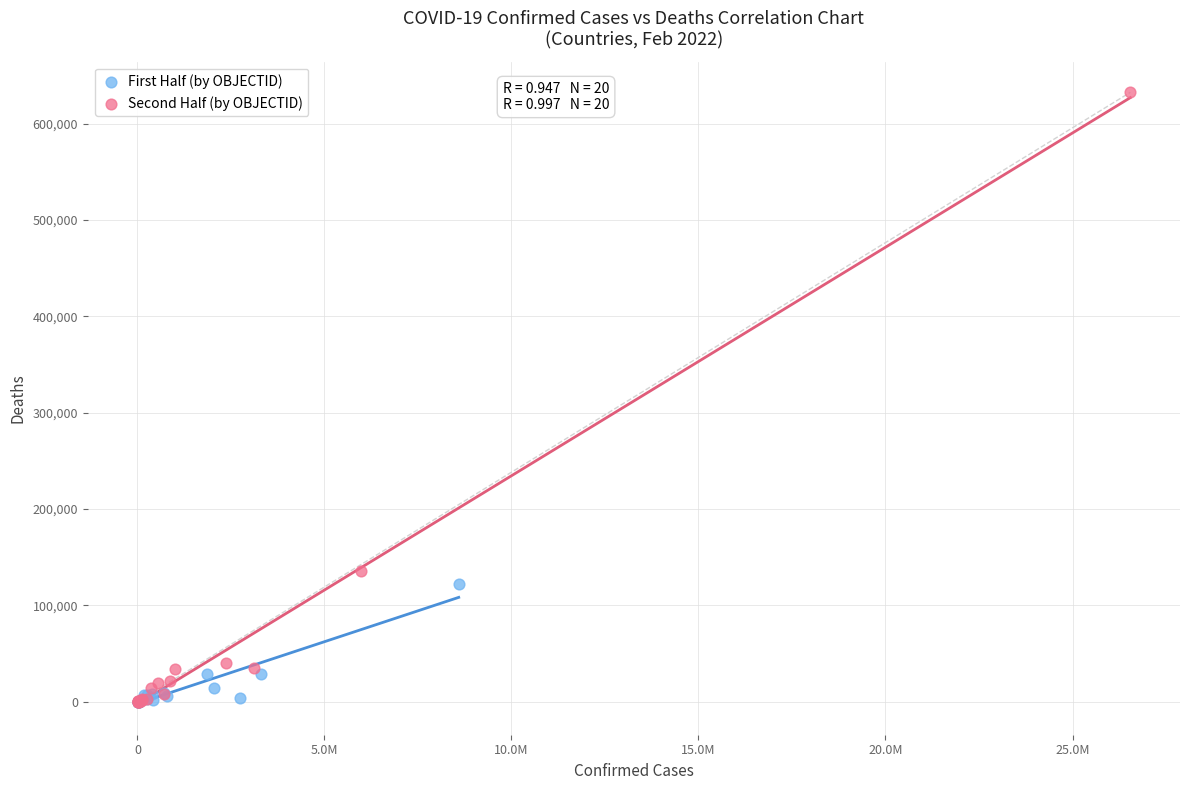

Which series has the largest Y range (max minus min)?

Second Half (by OBJECTID)